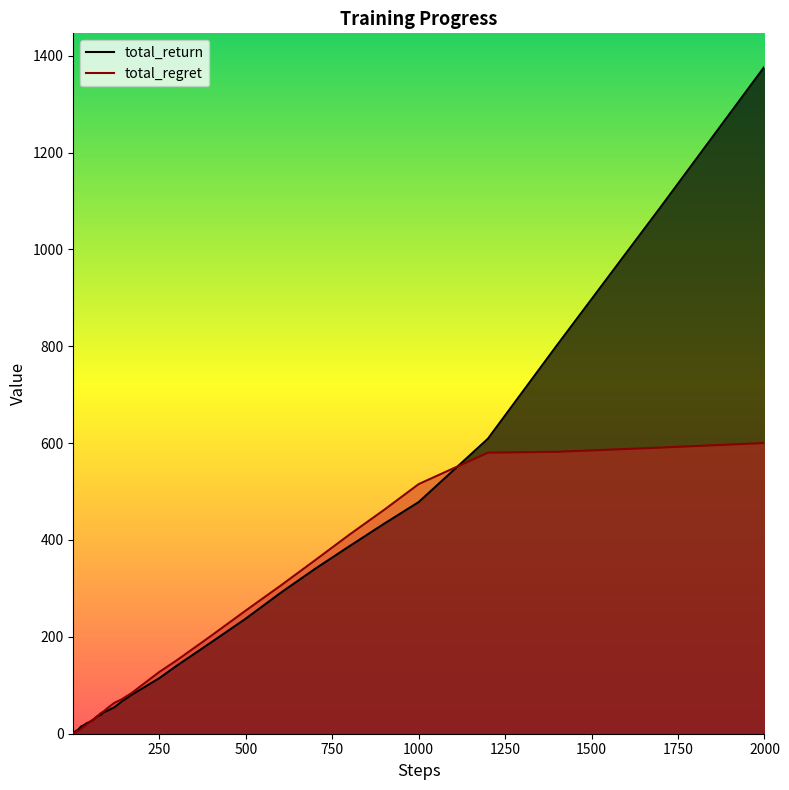

After their last crossing, which series has the higher values: total_return or total_regret?

total_return